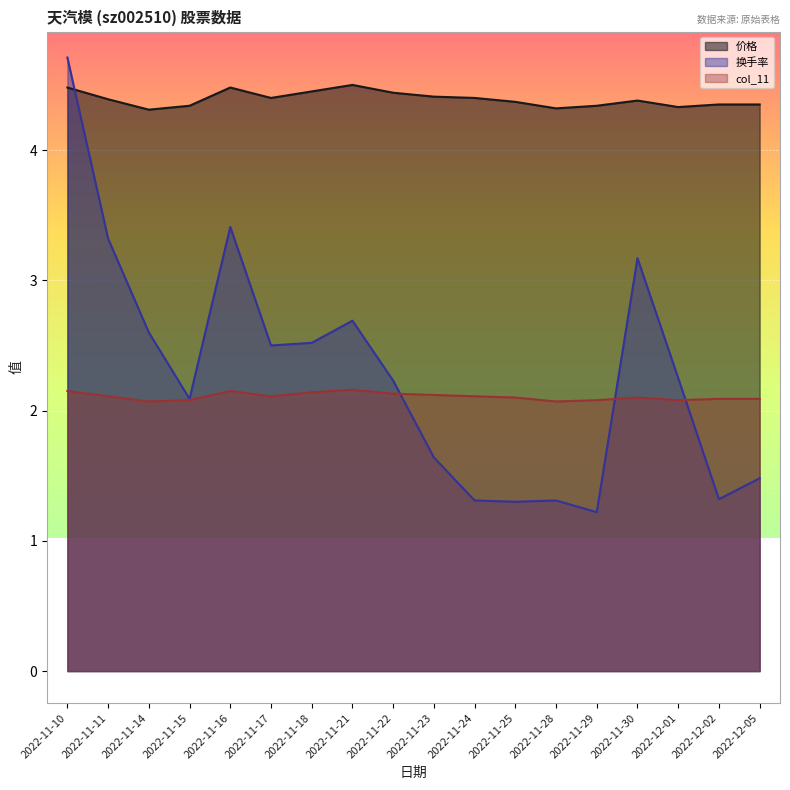

True or false: col_11 has more than 0 interior local peaks.

True